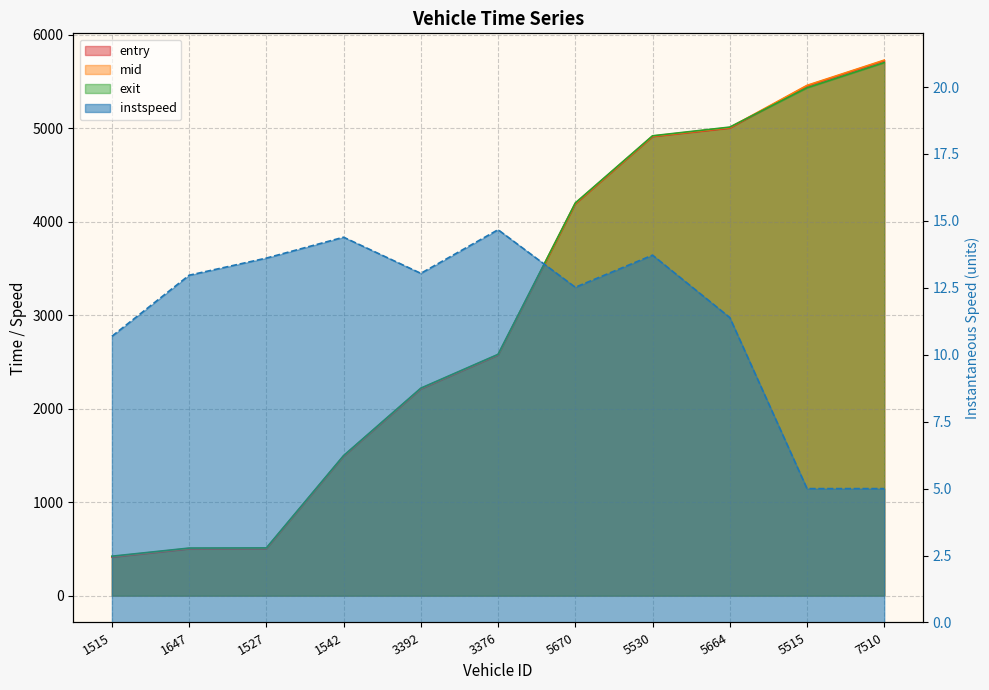

What is the difference between the entry values at 7510 and 3392?

3512.3